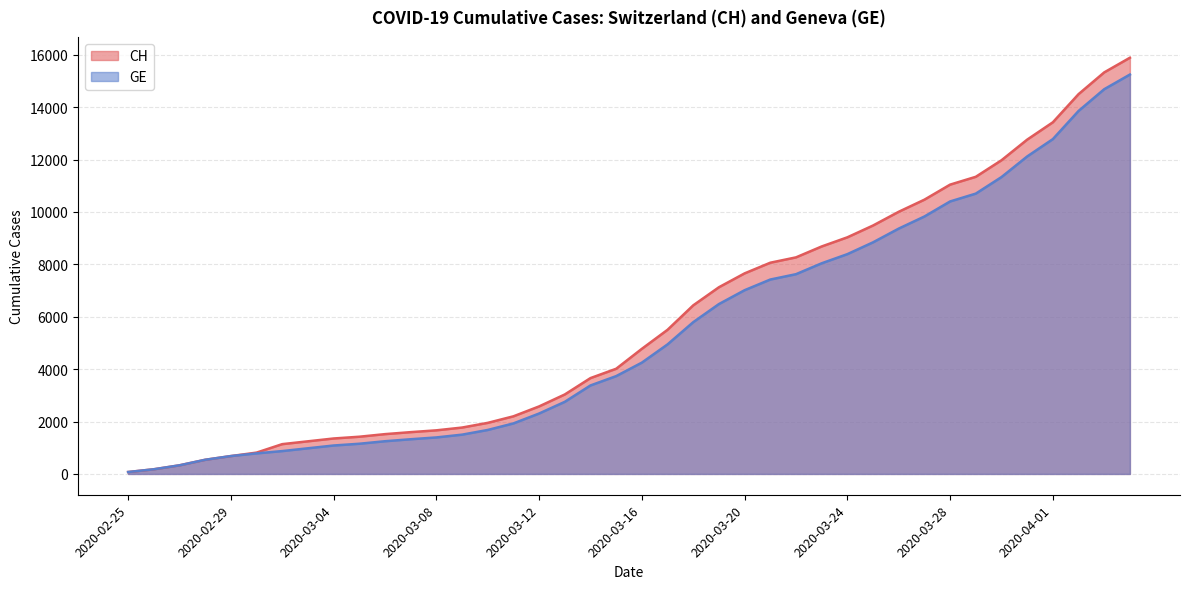

True or false: CH has a value of 11418 at 2020-03-21.

False